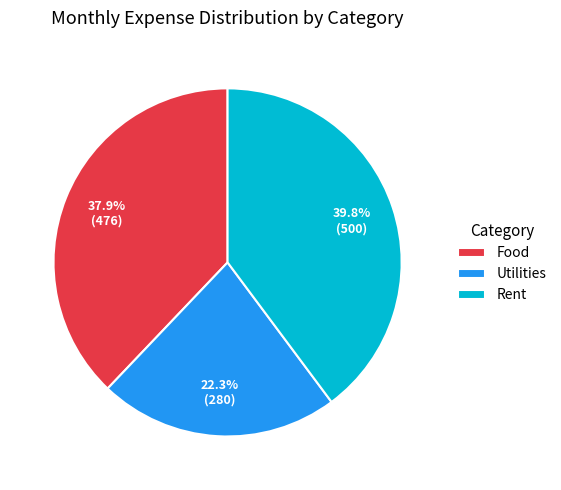

Count the number of slices in the pie.

3